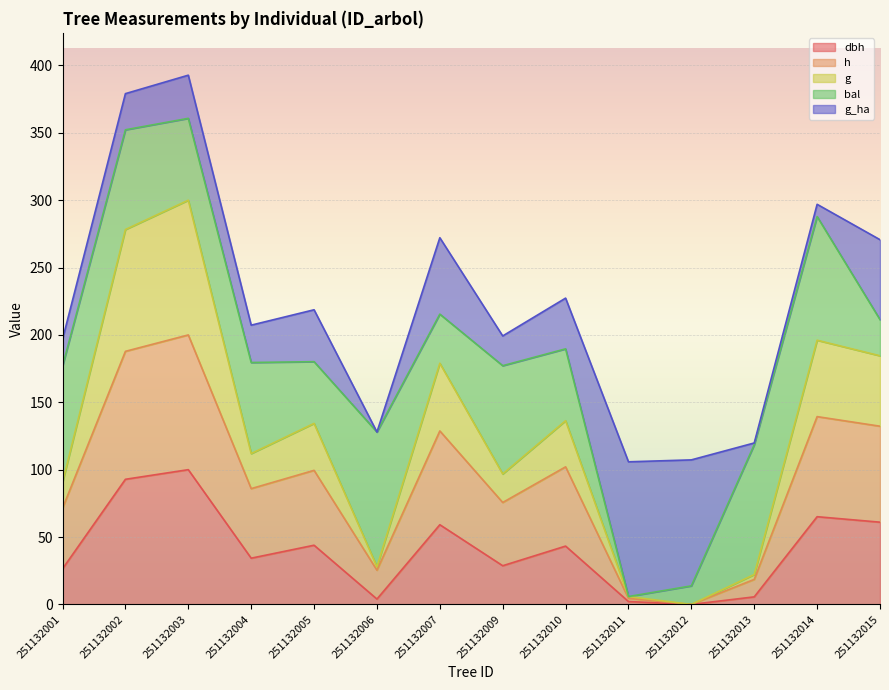

Does the chart display data point markers on the line(s)?

No